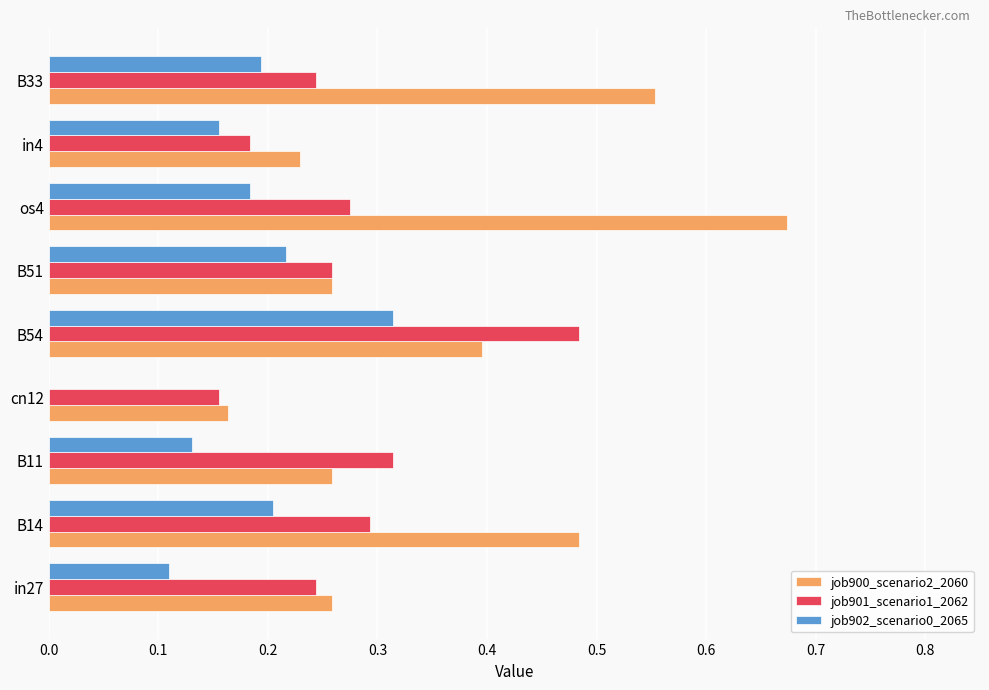

At which category is the sum across all series the highest?

B54